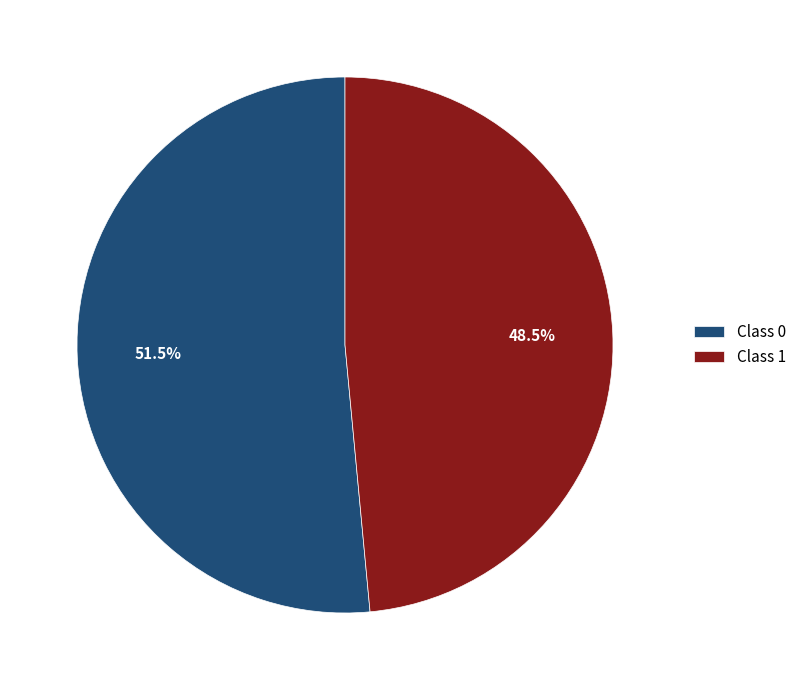

How many segments does this pie chart have?

2